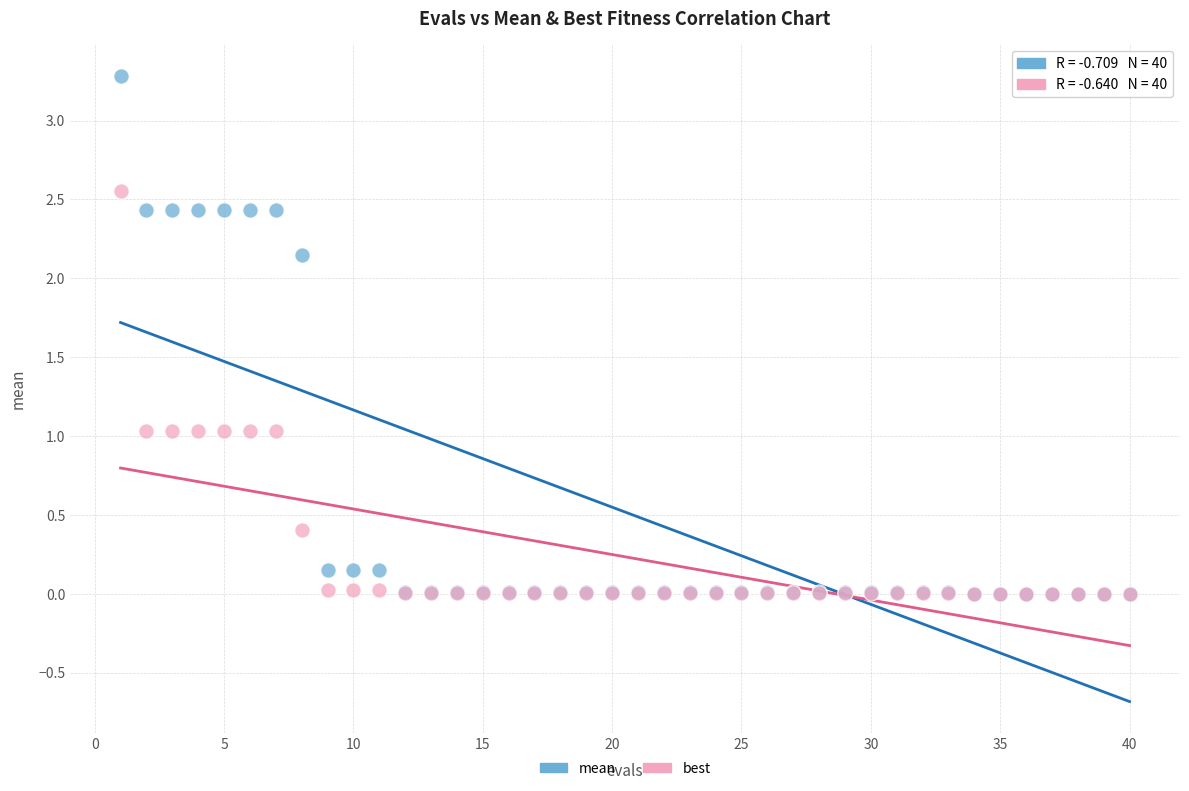

Which series contains the highest Y value?

mean